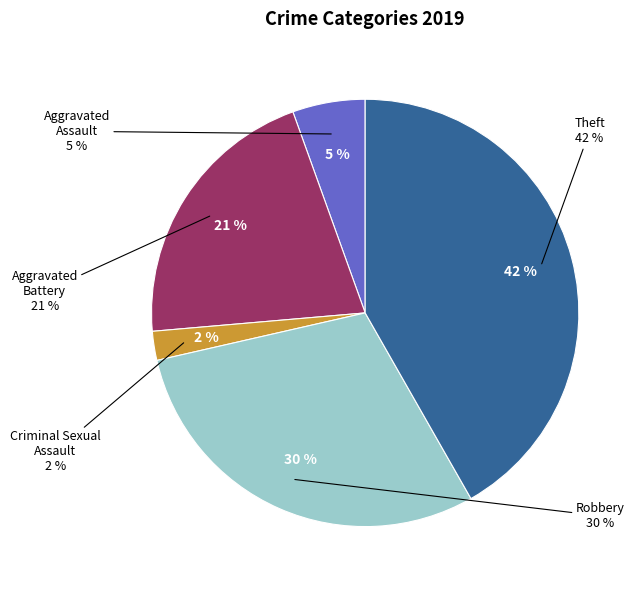

How many slices are in this pie chart?

5